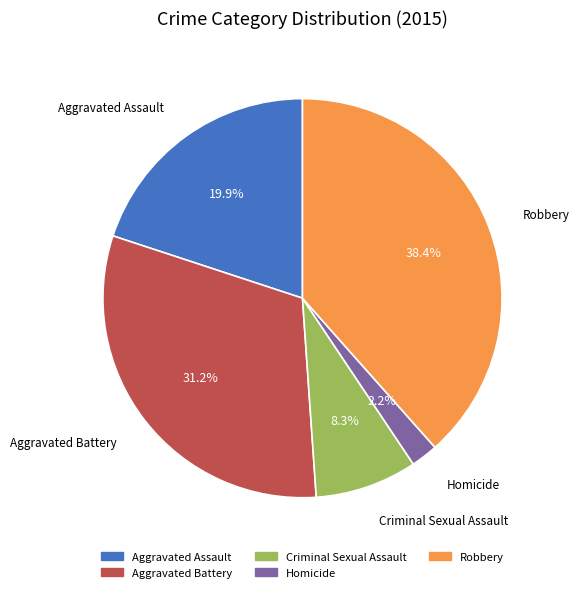

Is it true that Criminal Sexual Assault is 16% of the pie?

False